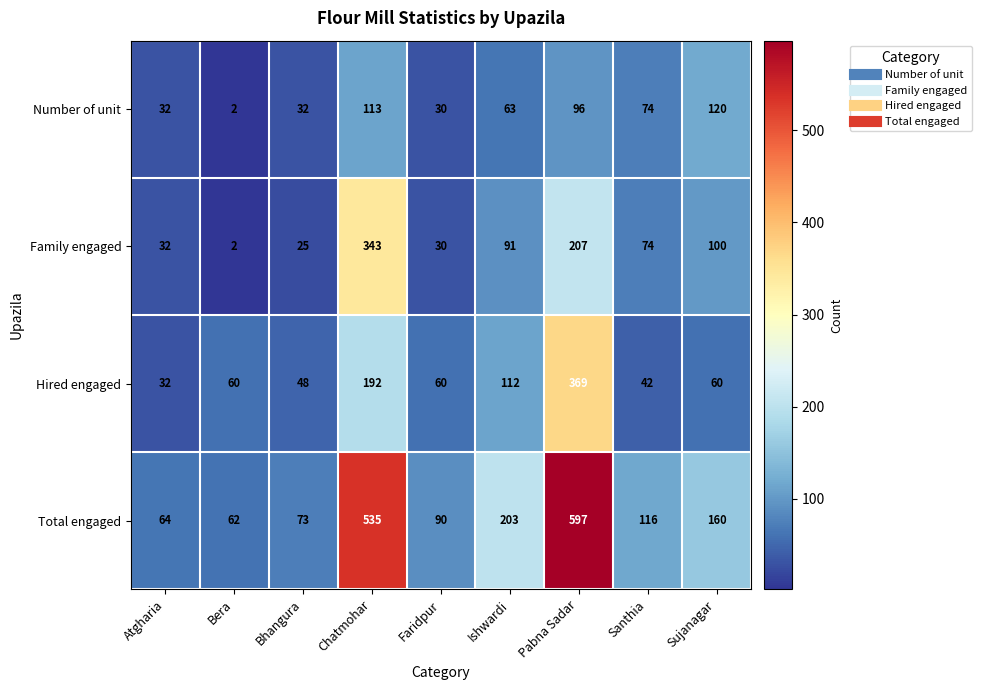

Which category has the highest value across all series?

Pabna Sadar